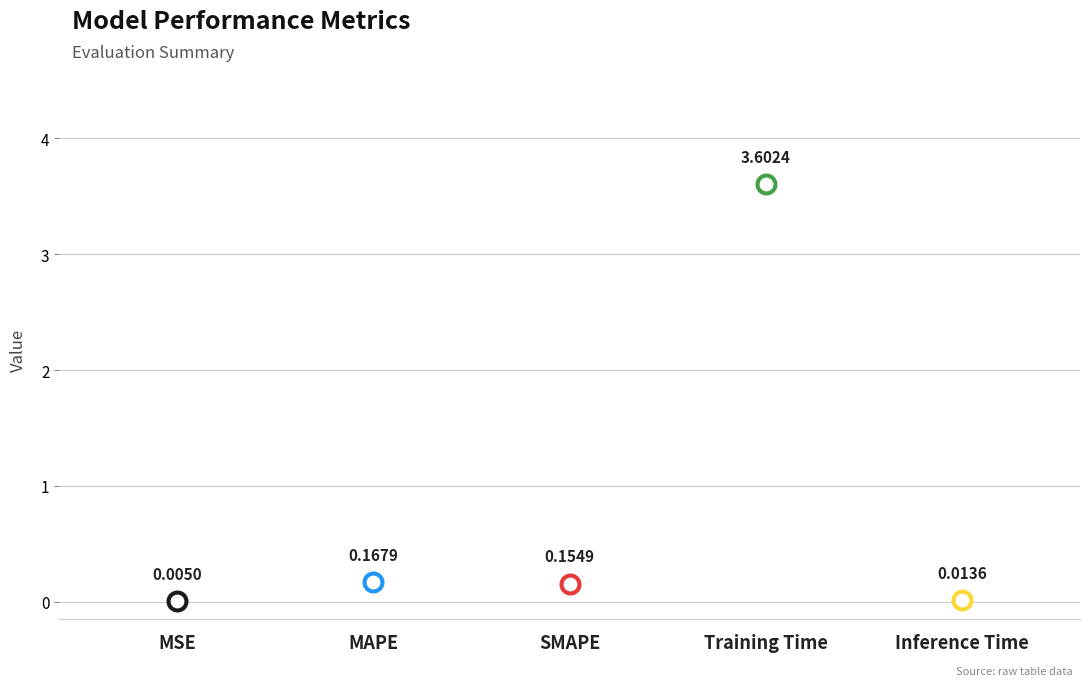

What is the change in value from SMAPE to Inference Time?

-0.1